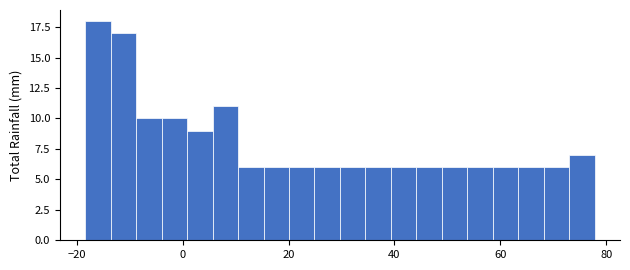

Read against the x-axis, roughly where is the centre of the tallest bar?

-16